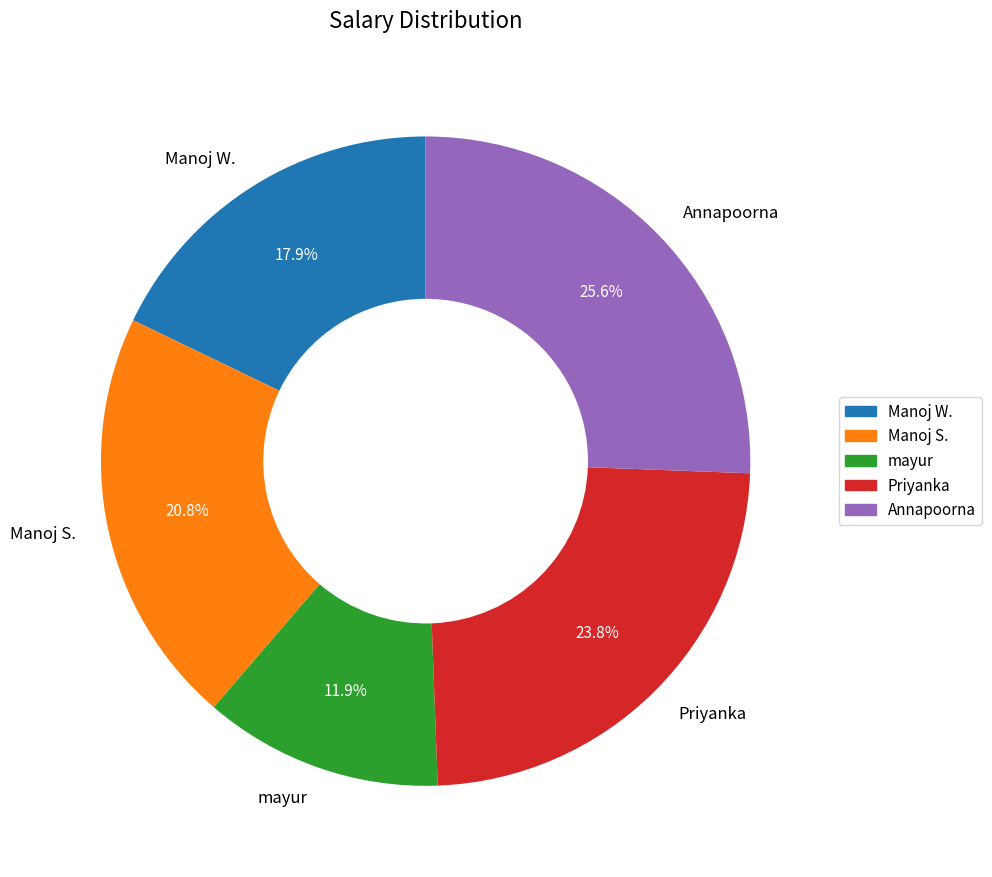

Is mayur the majority of the pie?

No